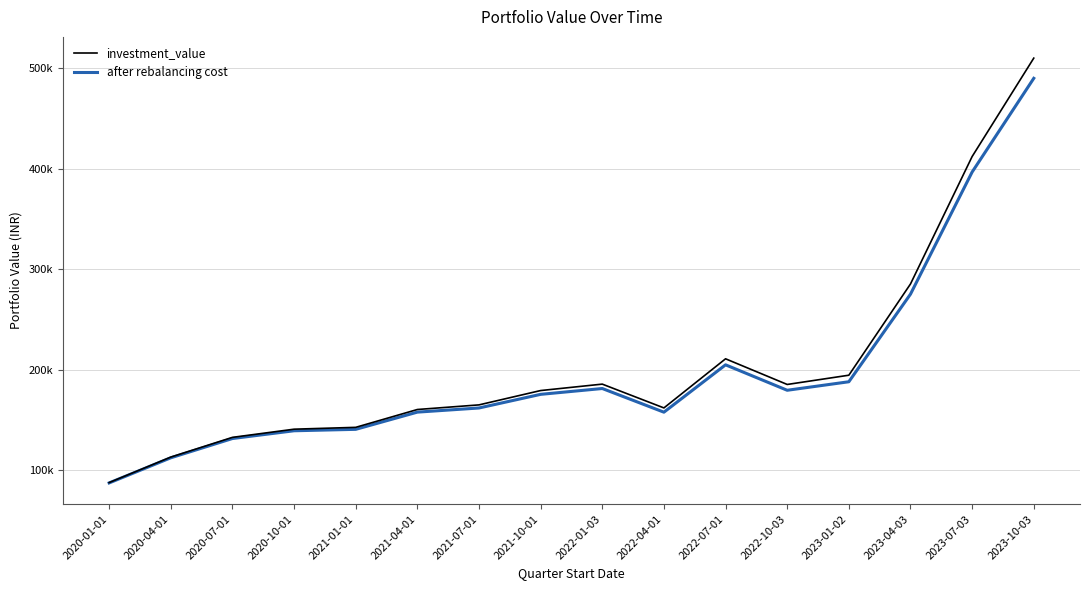

What are all the series names shown in the legend?

investment_value, after rebalancing cost